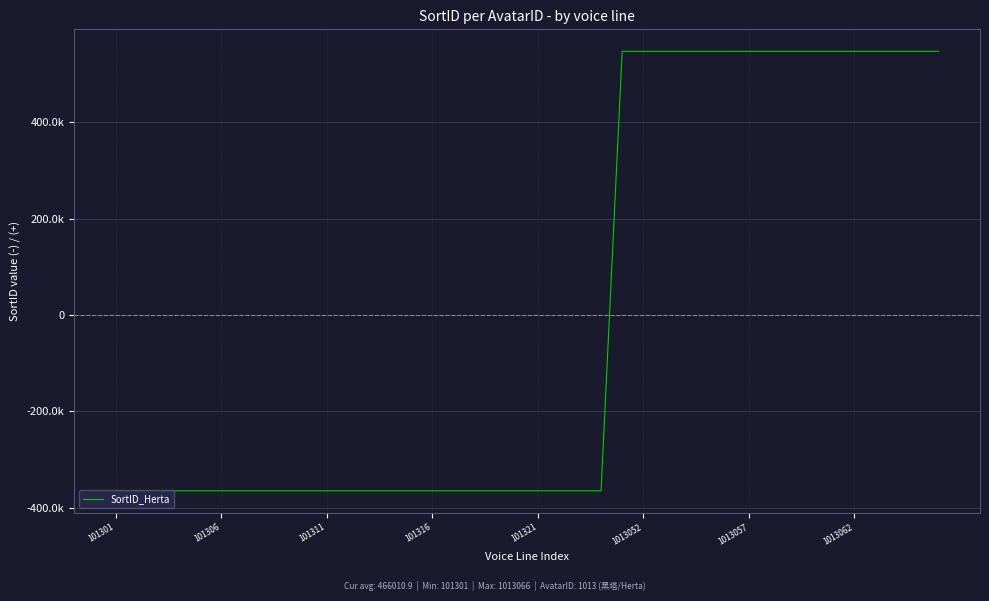

Is this an area chart (filled region under the line)?

No